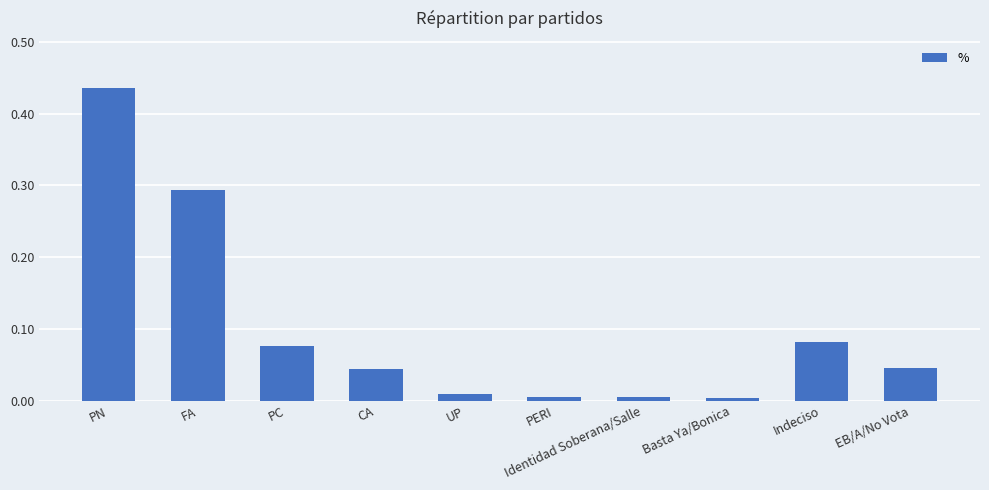

What is the label of the 1st bar from the right?

EB/A/No Vota